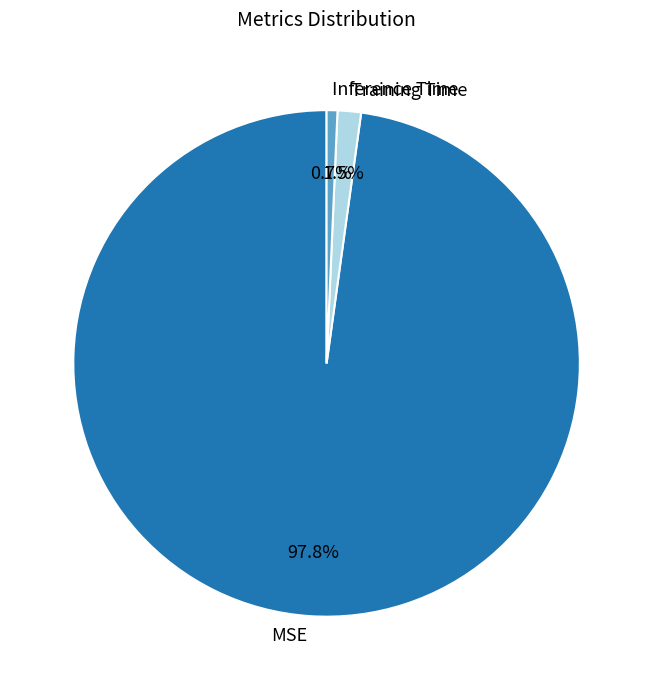

How much of the chart is everything except MSE?

2.2%